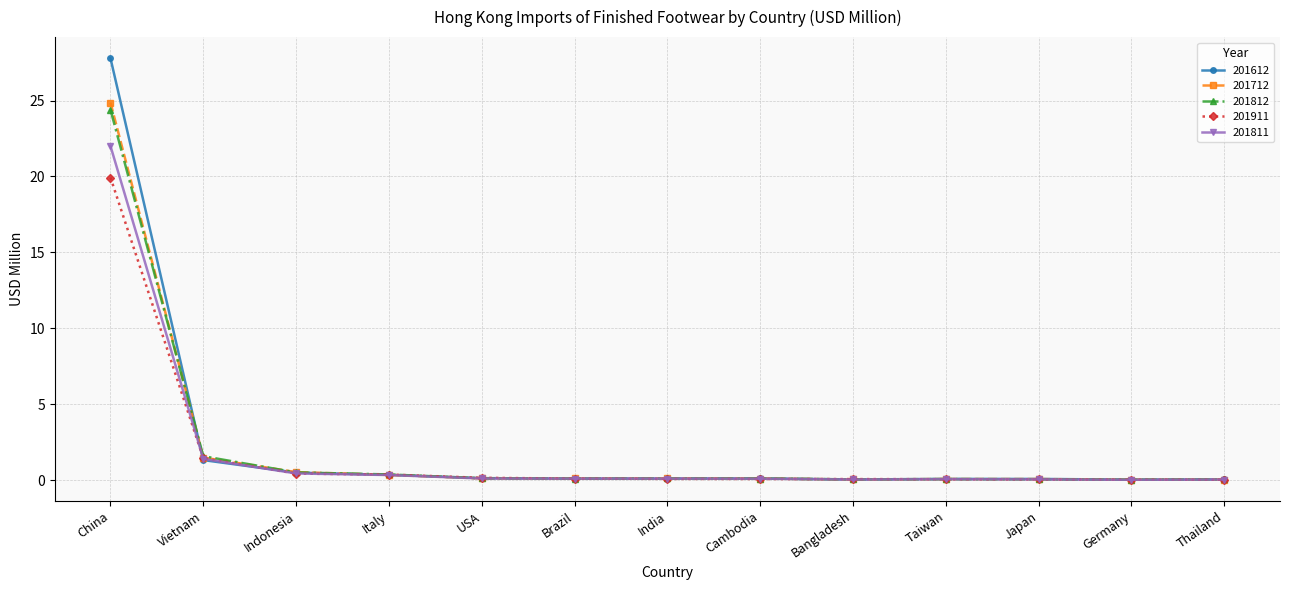

Which category has the highest value in the 201812 series?

China